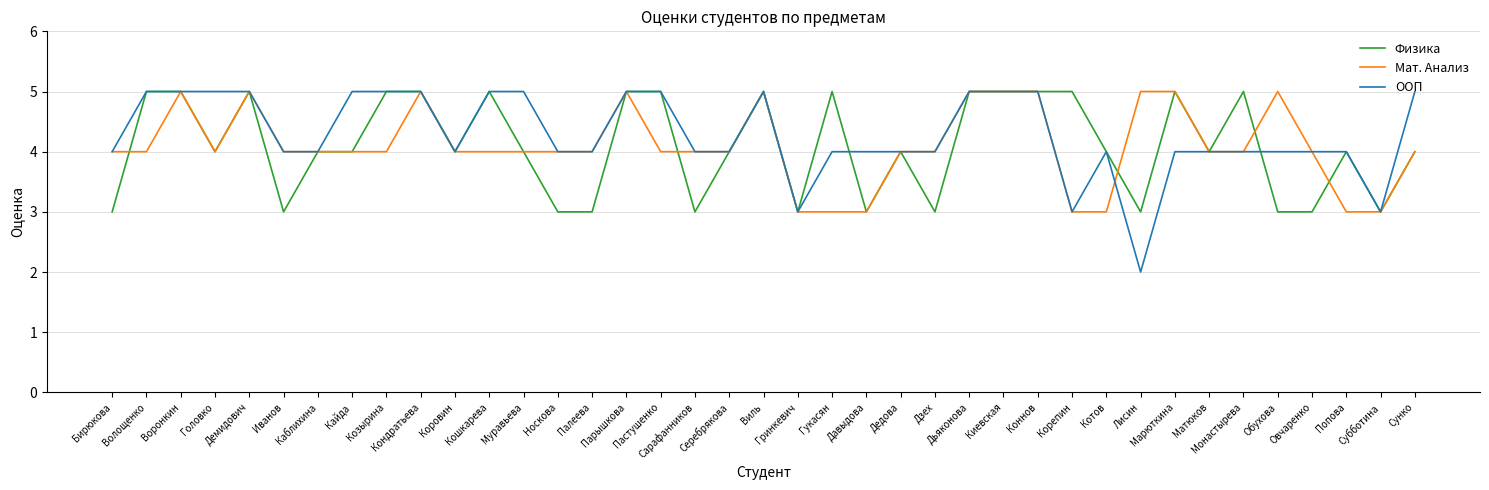

What is the difference between the Мат. Анализ values at Головко and Котов?

1